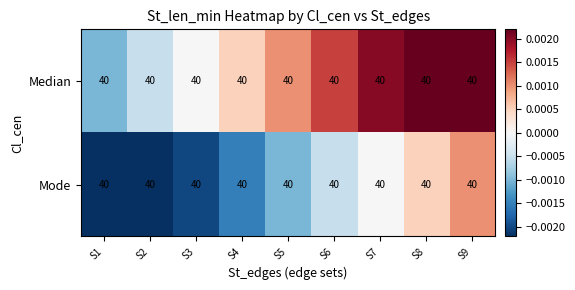

Which has a higher value, S6 or S4?

S6